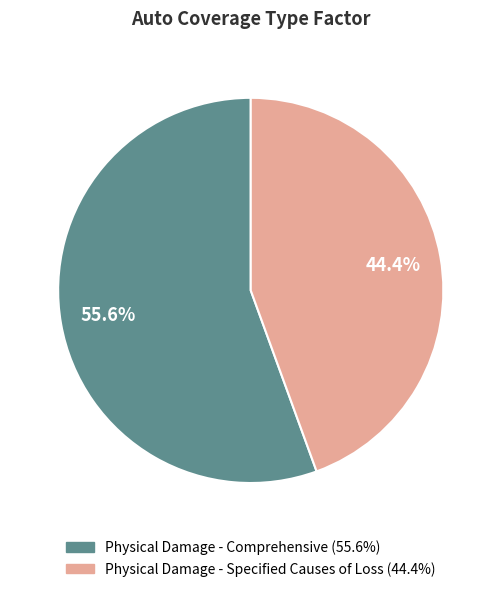

Does any single category account for the majority?

Yes